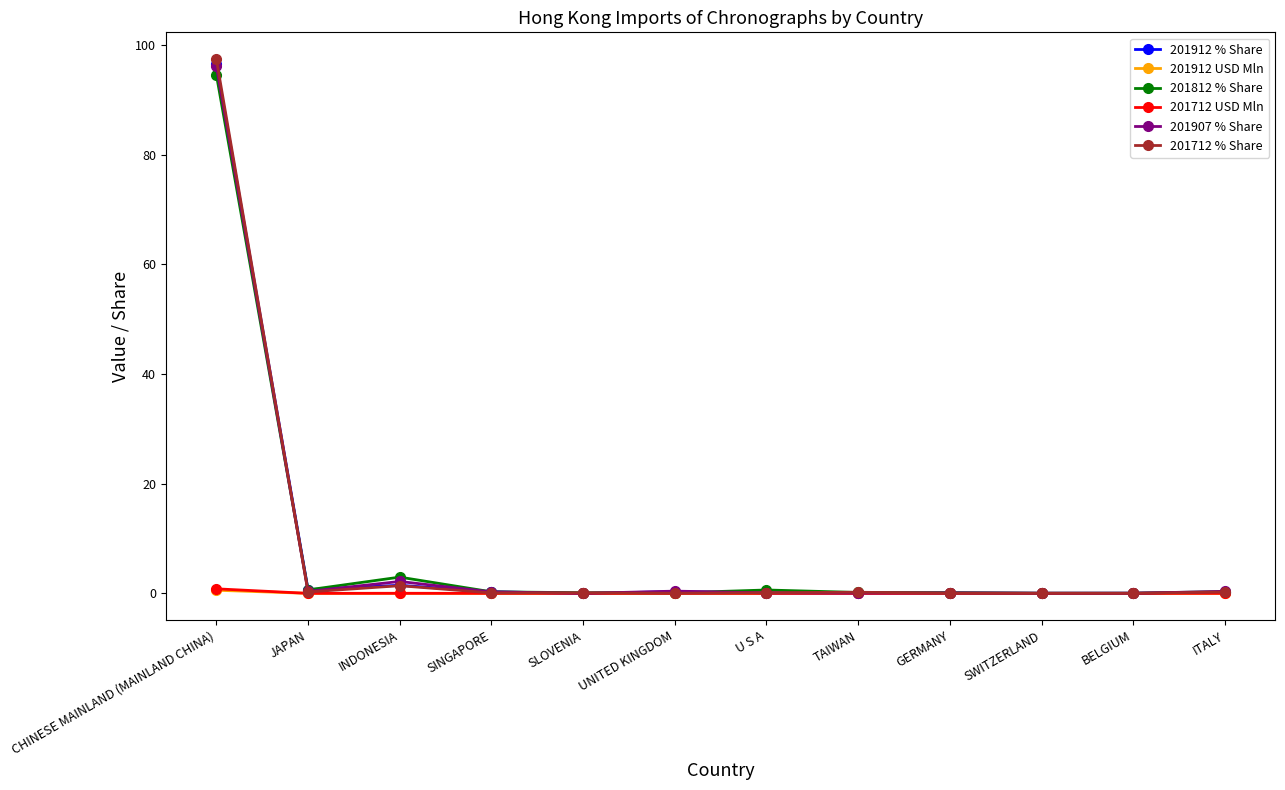

Which series has the widest spread of values?

201712 % Share